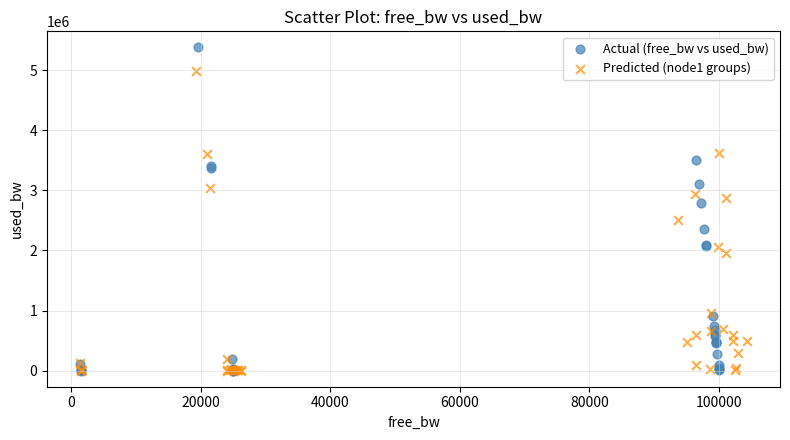

Which series reaches the maximum Y coordinate?

Actual (free_bw vs used_bw)